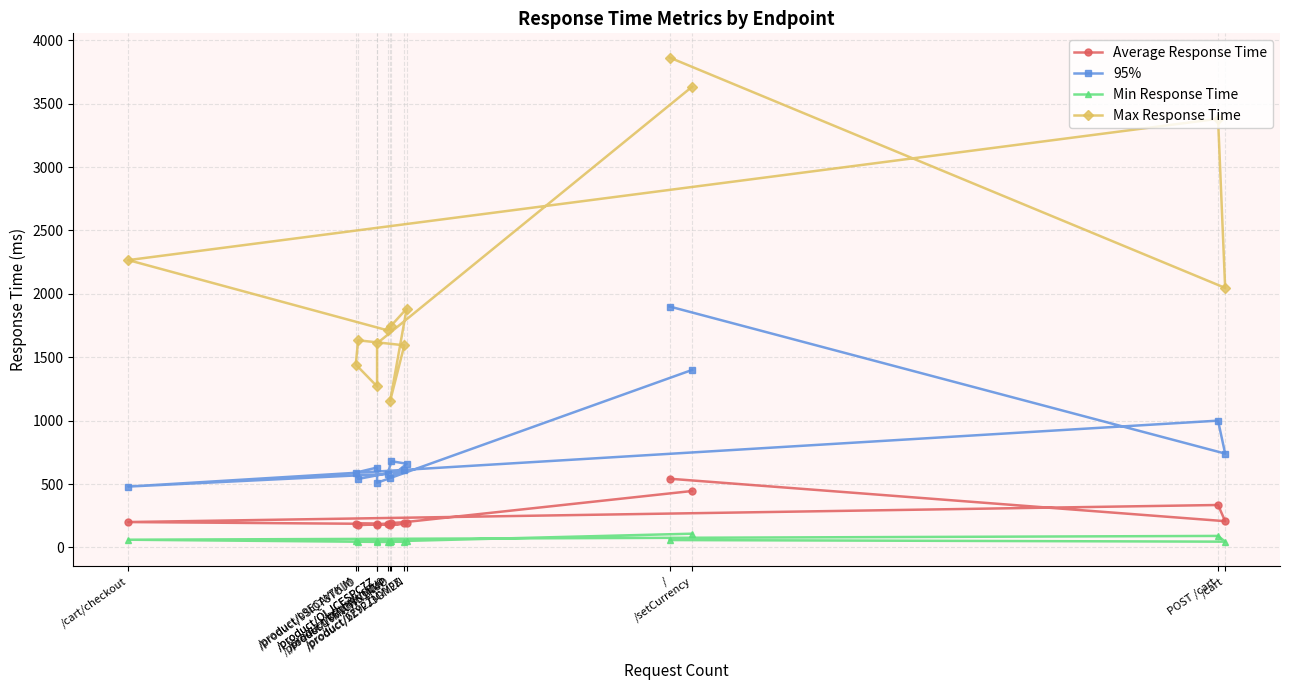

The Max Response Time series shows 1711.9 at /product/0PUK6V6EV0. True or false?

True